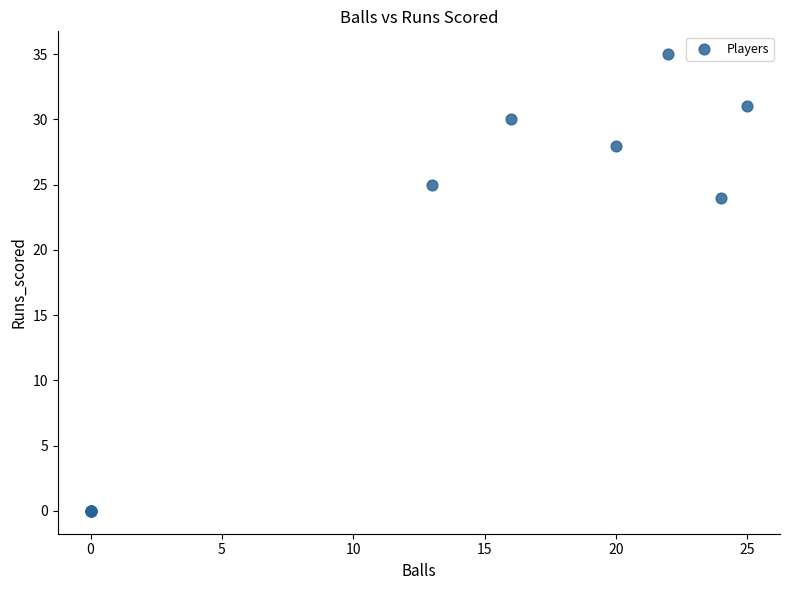

What Y value in the scatter plot is closest to 17?

24